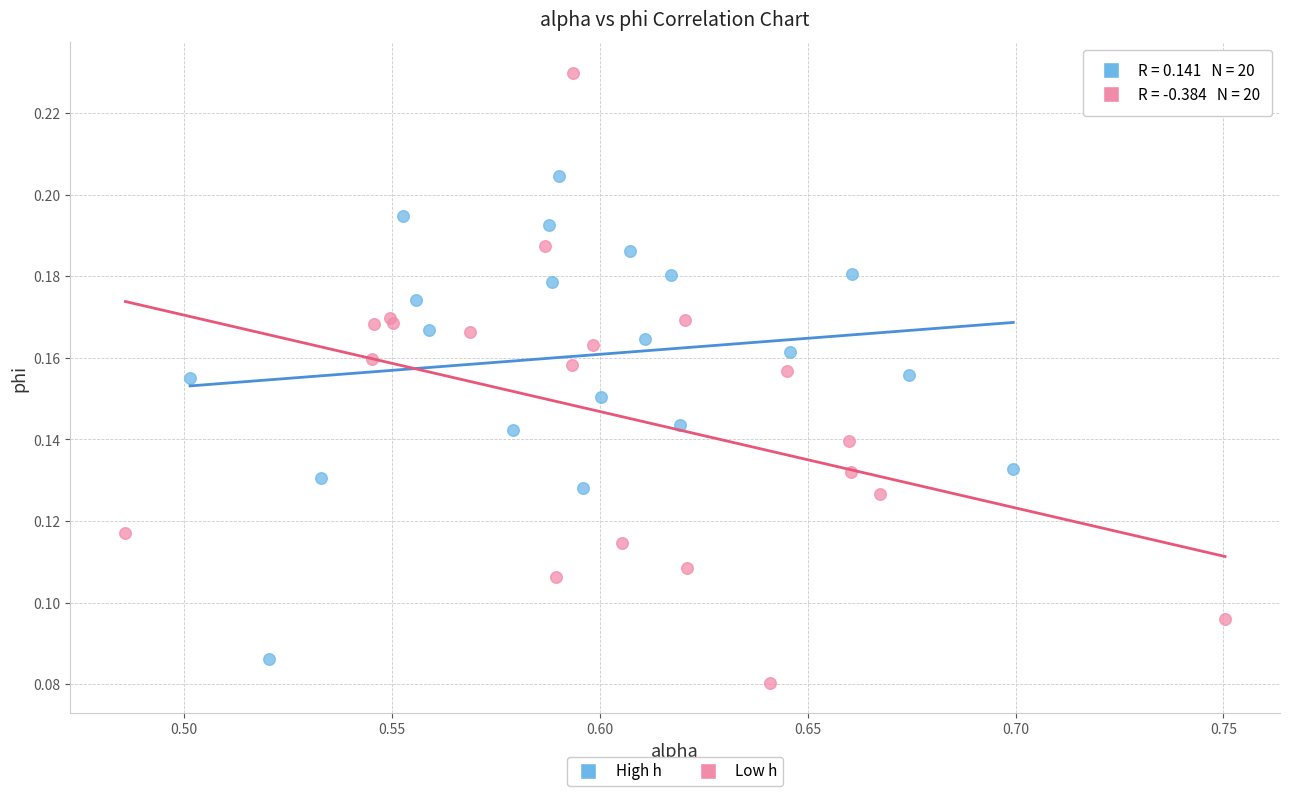

What are all the series names shown in the legend?

High h, Low h